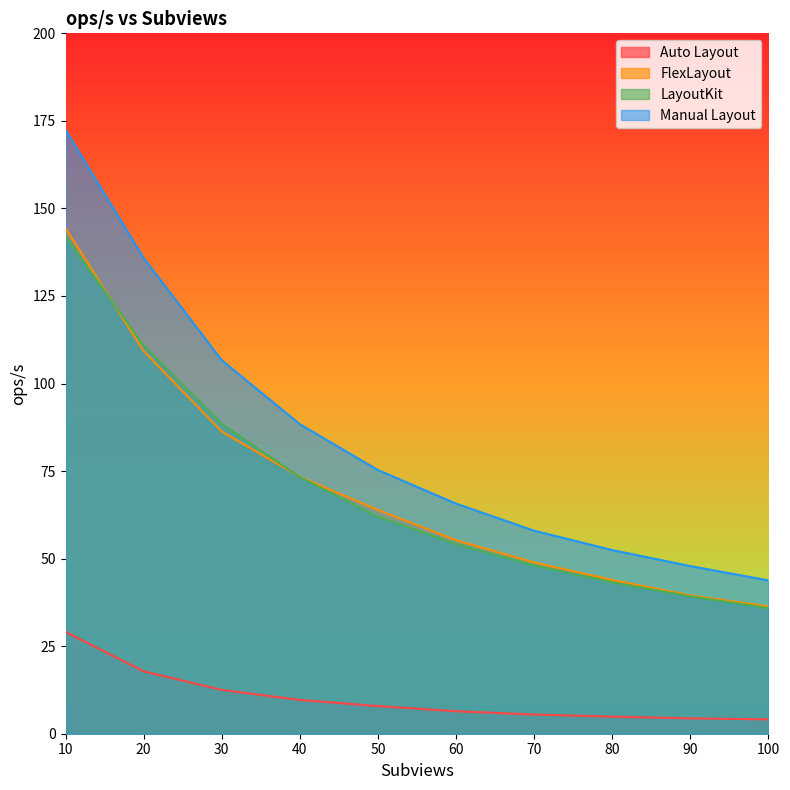

At which label does Auto Layout first exceed 7?

10